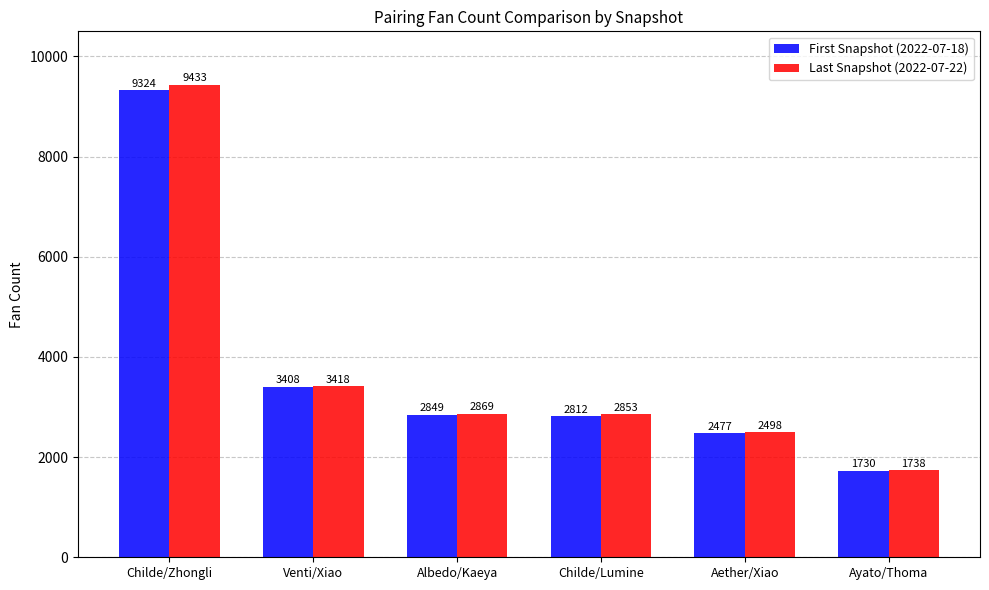

How many data points does each series have?

6